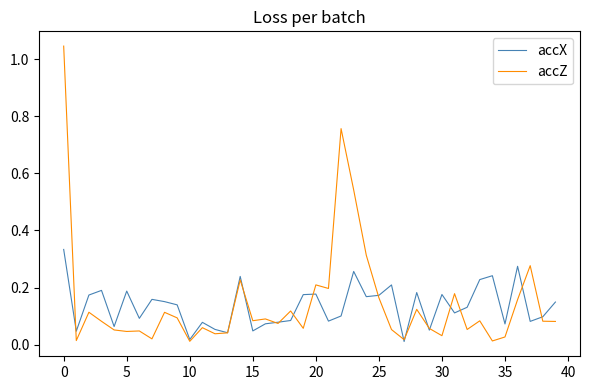

True or false: accZ has more than 1 points higher than both neighbors.

True